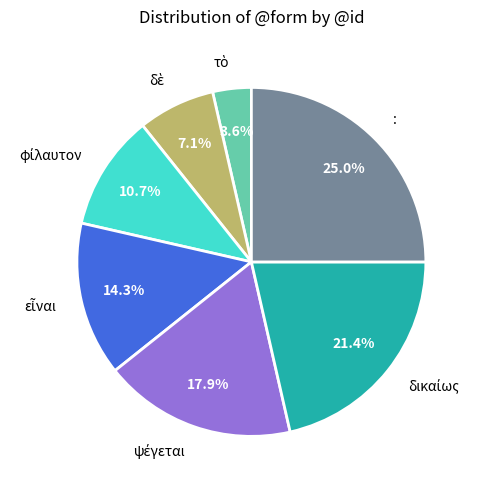

Is there a majority slice in this chart?

No